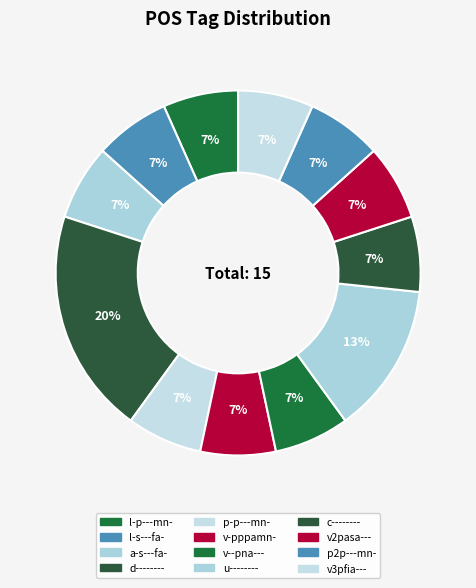

What percentage is NOT represented by v-pppamn-?

93.3%